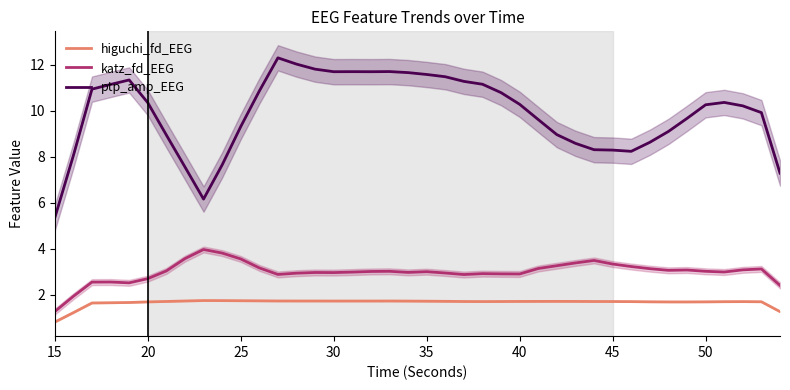

True or false: ptp_amp_EEG and katz_fd_EEG intersect in this chart.

False